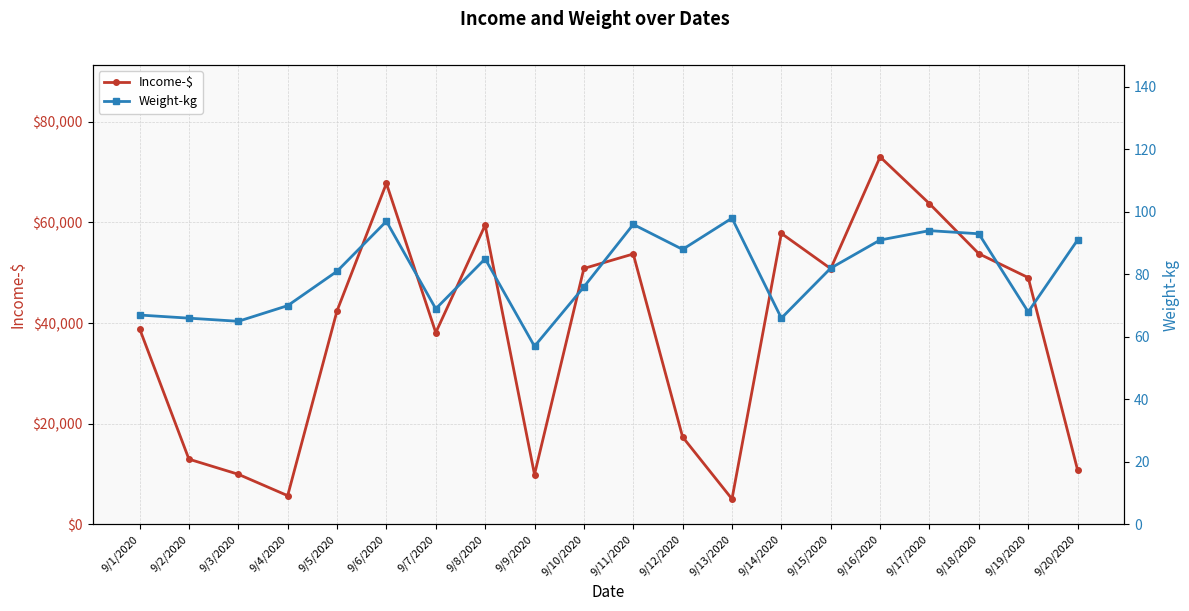

How many lines are shown in the chart?

2